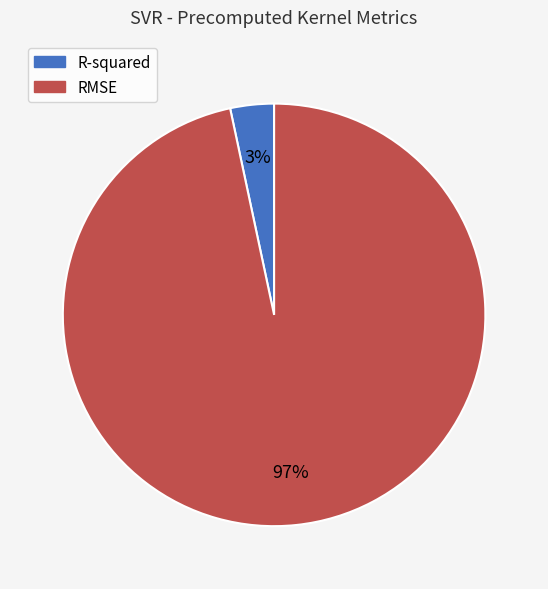

What is the largest slice in the pie chart?

RMSE